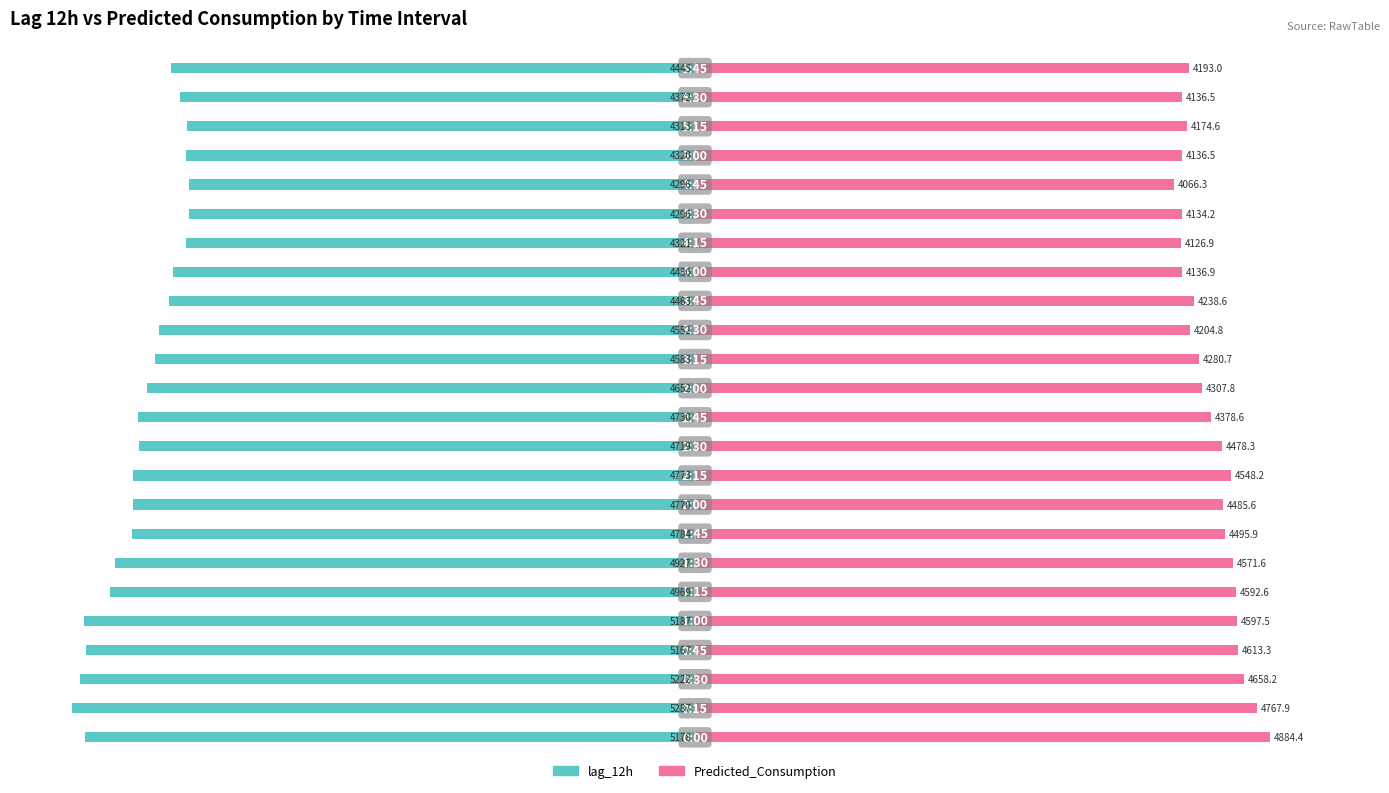

Is it true that lag_12h equals -13.3 at 14?

False